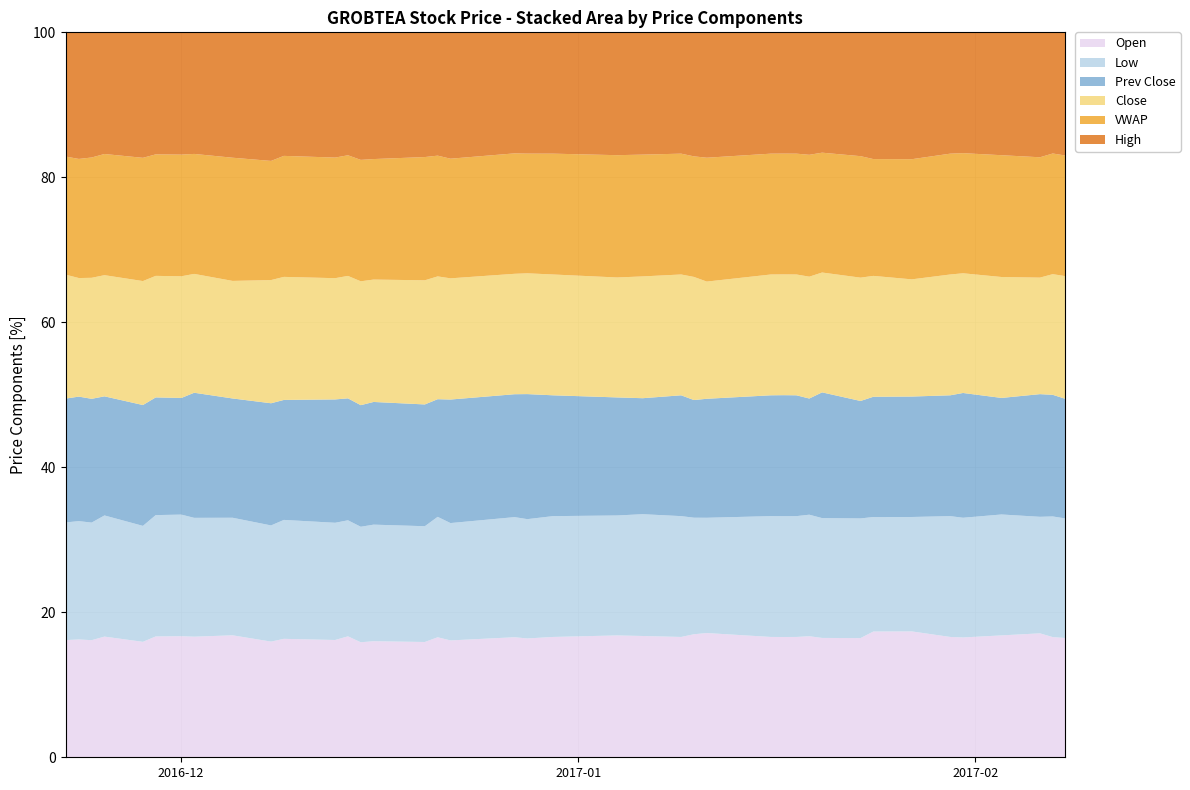

True or false: Close has more than 0 points higher than both neighbors.

True